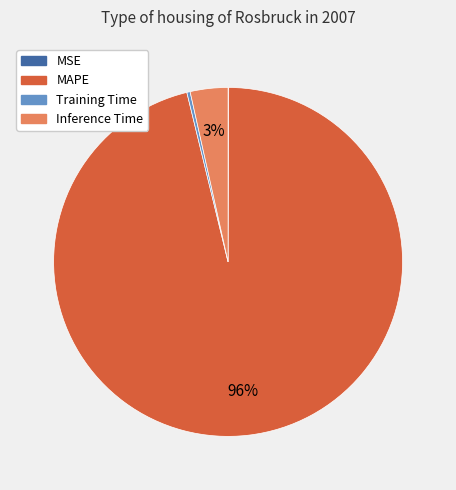

True or false: Inference Time accounts for 3% of the total.

True